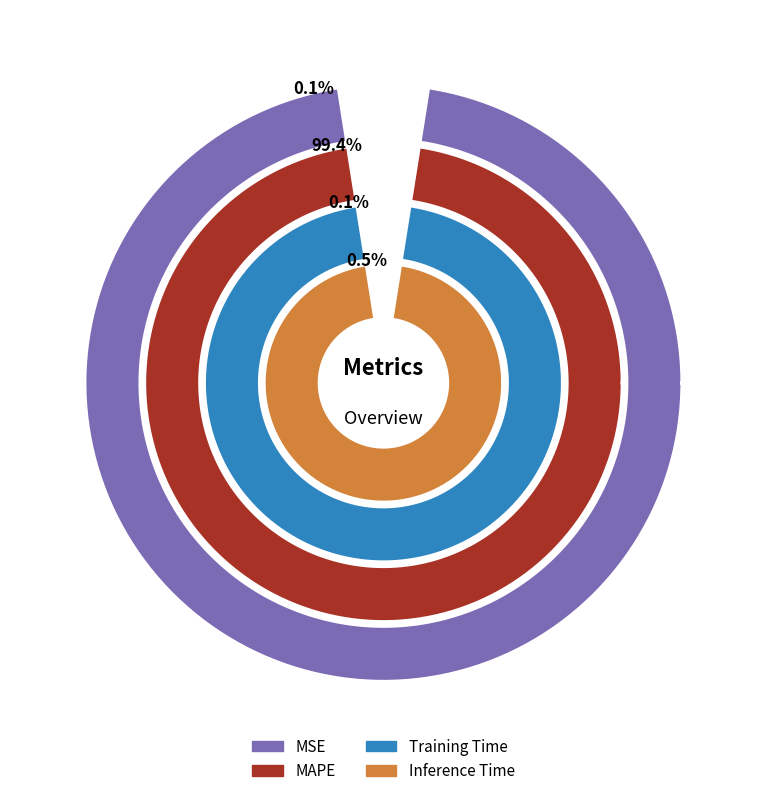

To the nearest percent, what is the combined percentage of Training Time and Inference Time?

1%